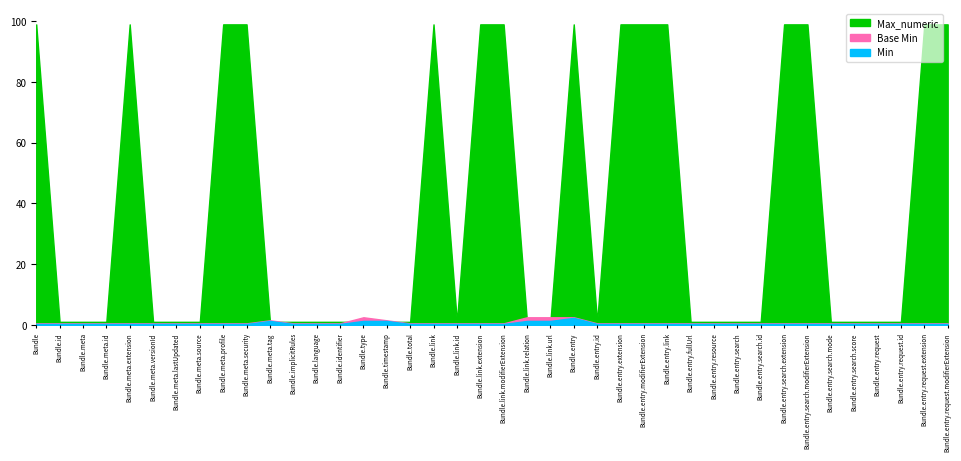

What is the spread (max minus min) of values at Bundle.entry.extension?

99